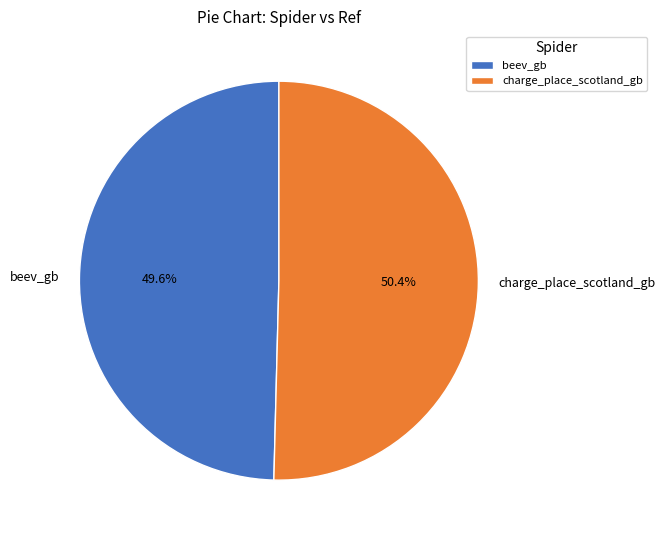

Is beev_gb the majority of the pie?

No